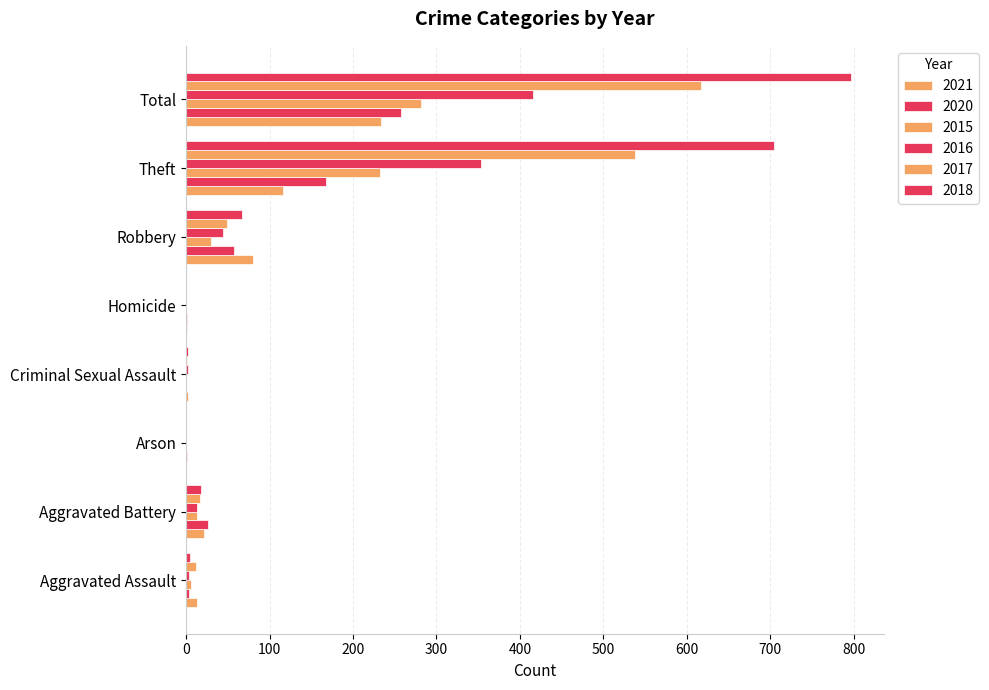

What is the label of the 6th bar from the left?

Robbery